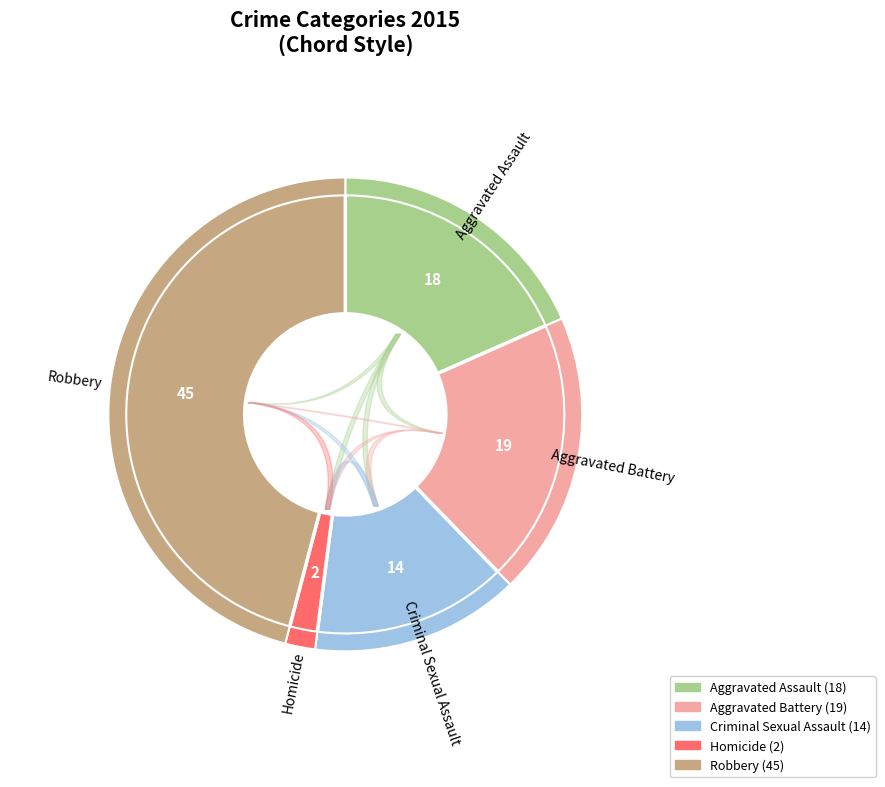

Which category has the smallest portion of the pie?

Homicide